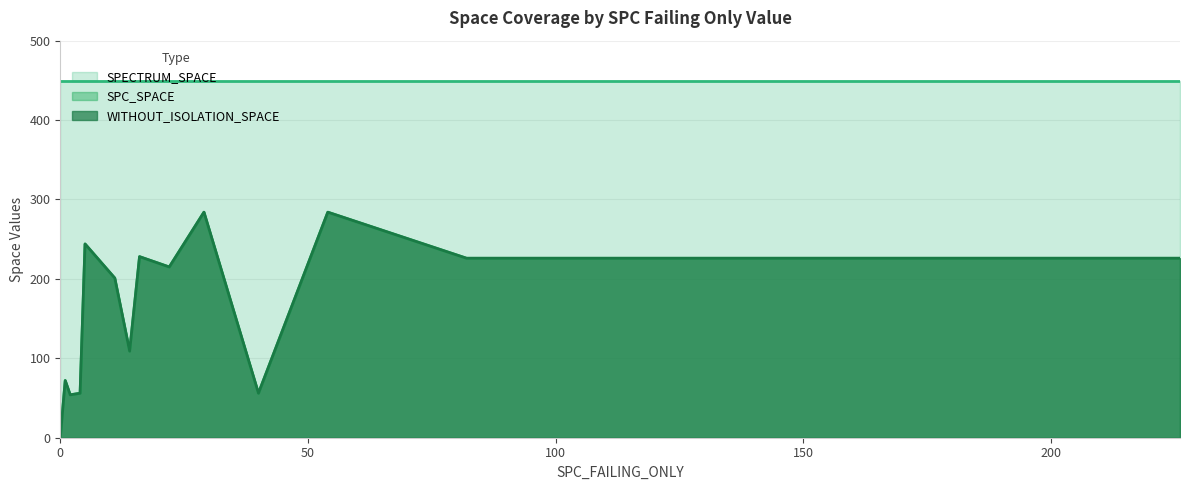

How many interior local peaks does the WITHOUT_ISOLATION_SPACE series have?

5